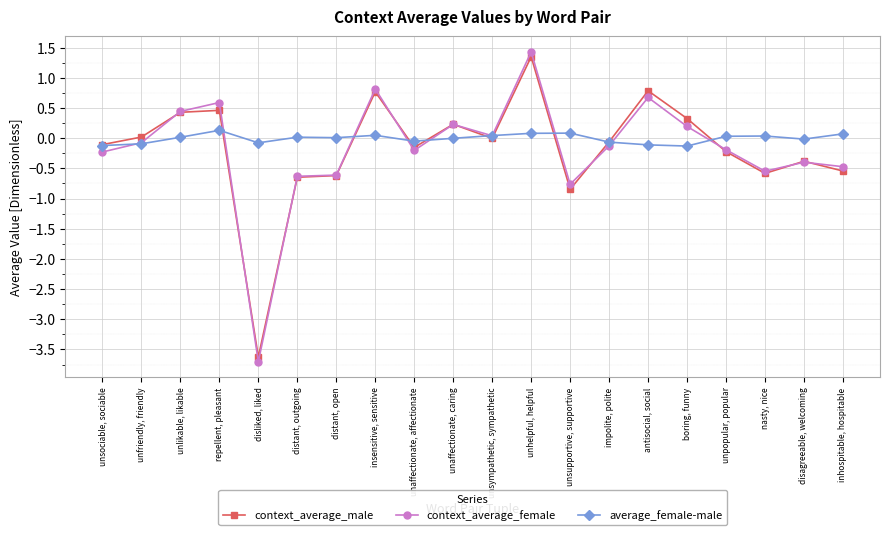

True or false: average_female-male has more than 1 interior local peaks.

True